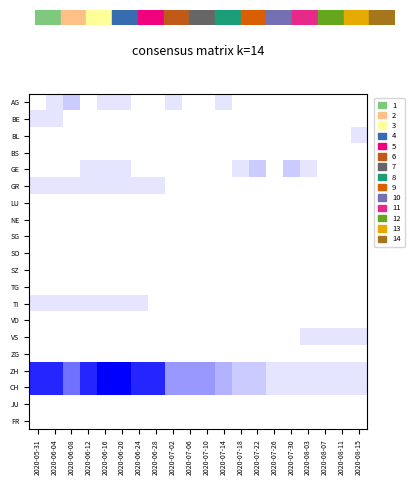

At which category is the sum across all series the highest?

2020-06-16